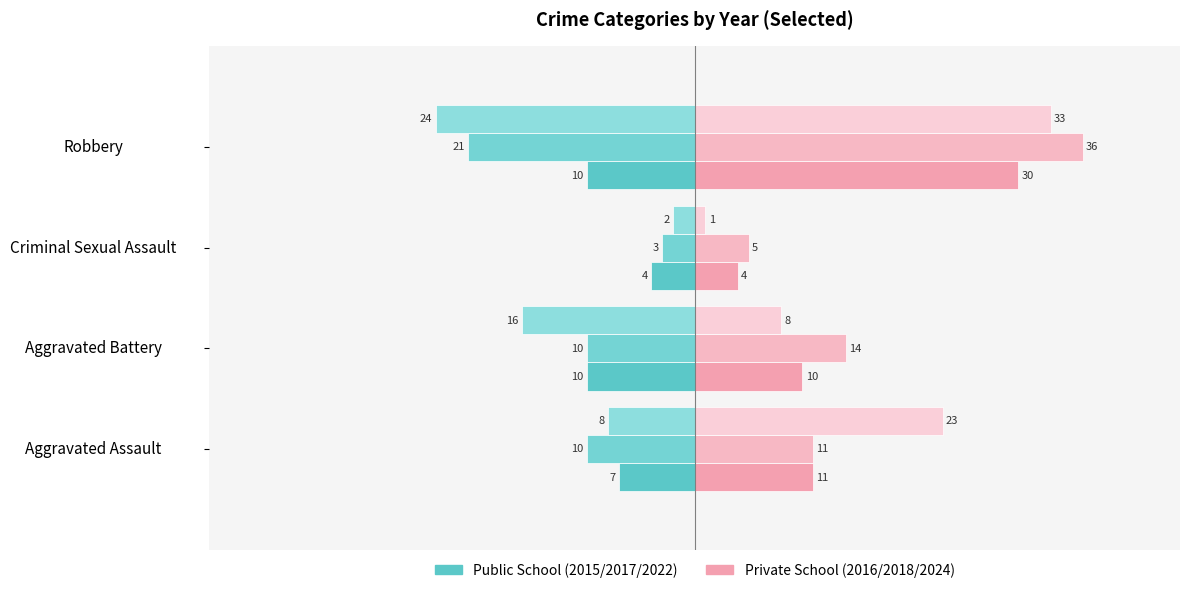

Count the number of data series in this chart.

2